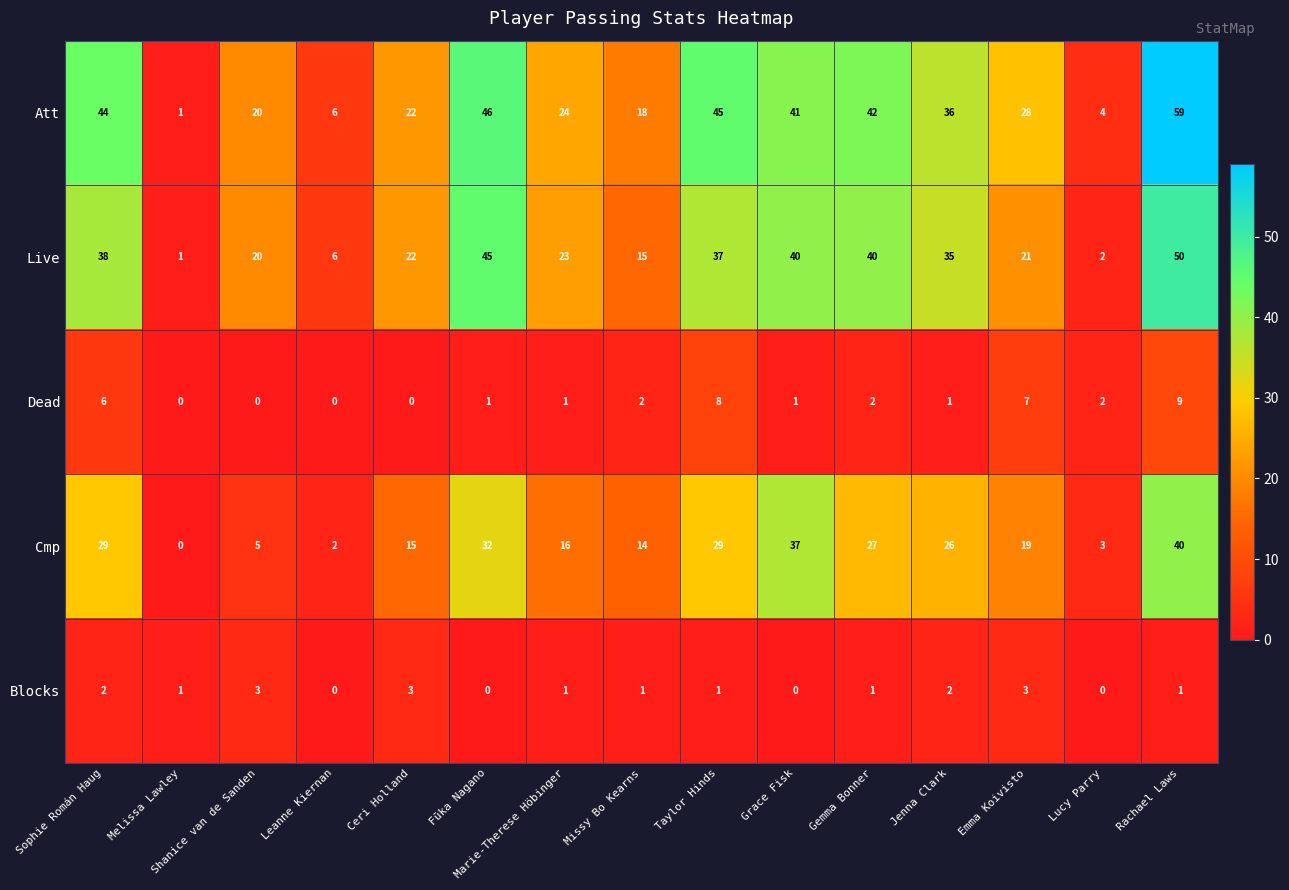

How many categories are shown in the chart?

15